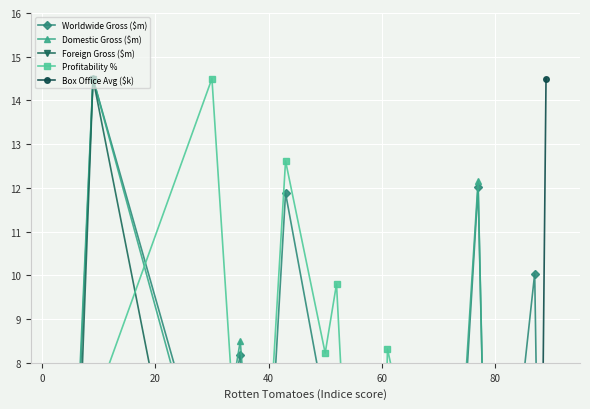

True or false: Box Office Avg ($k) has more than 2 points higher than both neighbors.

True